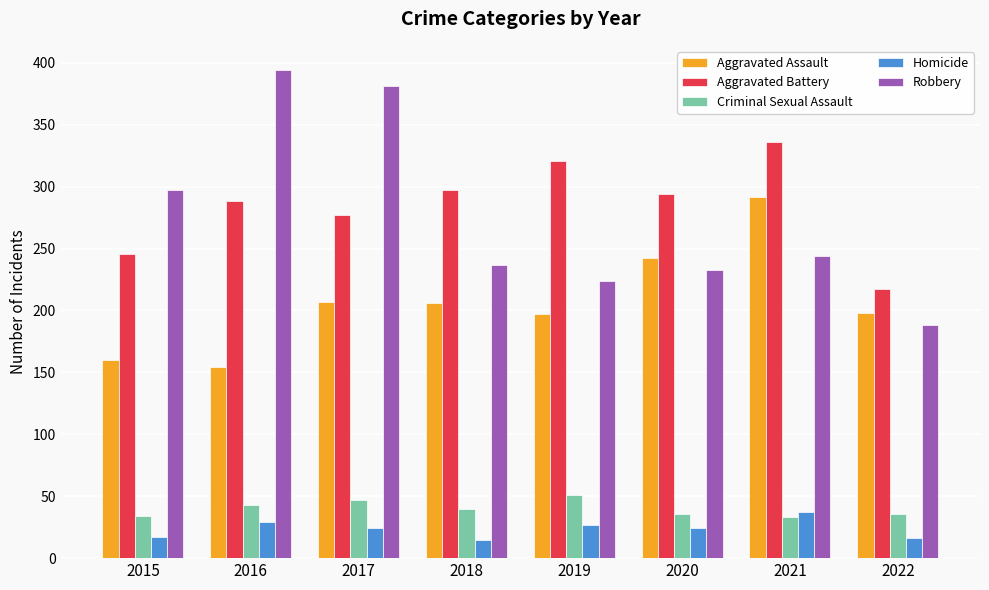

The Aggravated Assault series shows 289 at 2017. True or false?

False